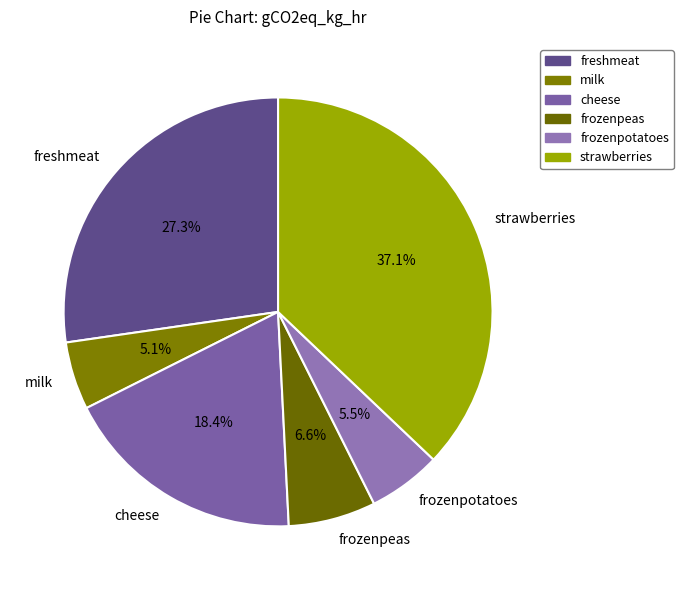

Does cheese represent more than half of the total?

No